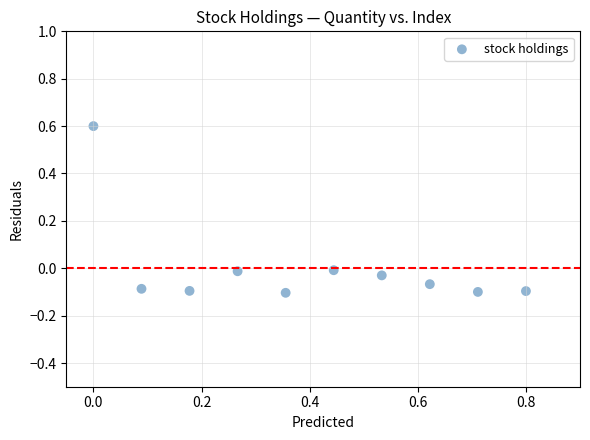

What is the average X value?

0.4